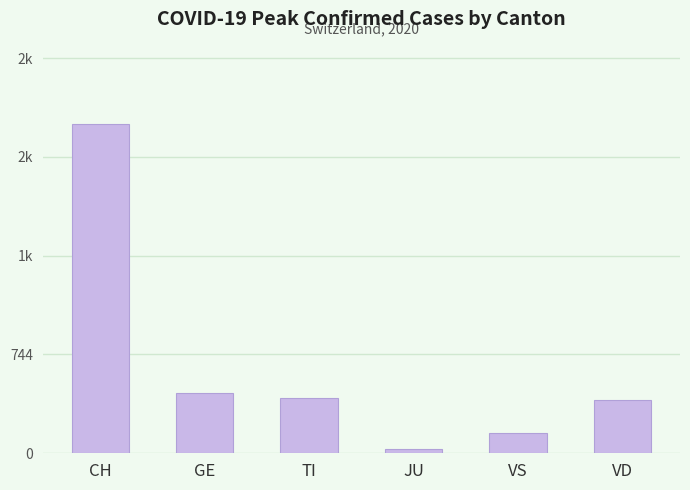

What is the change in value from VS to VD?

+246